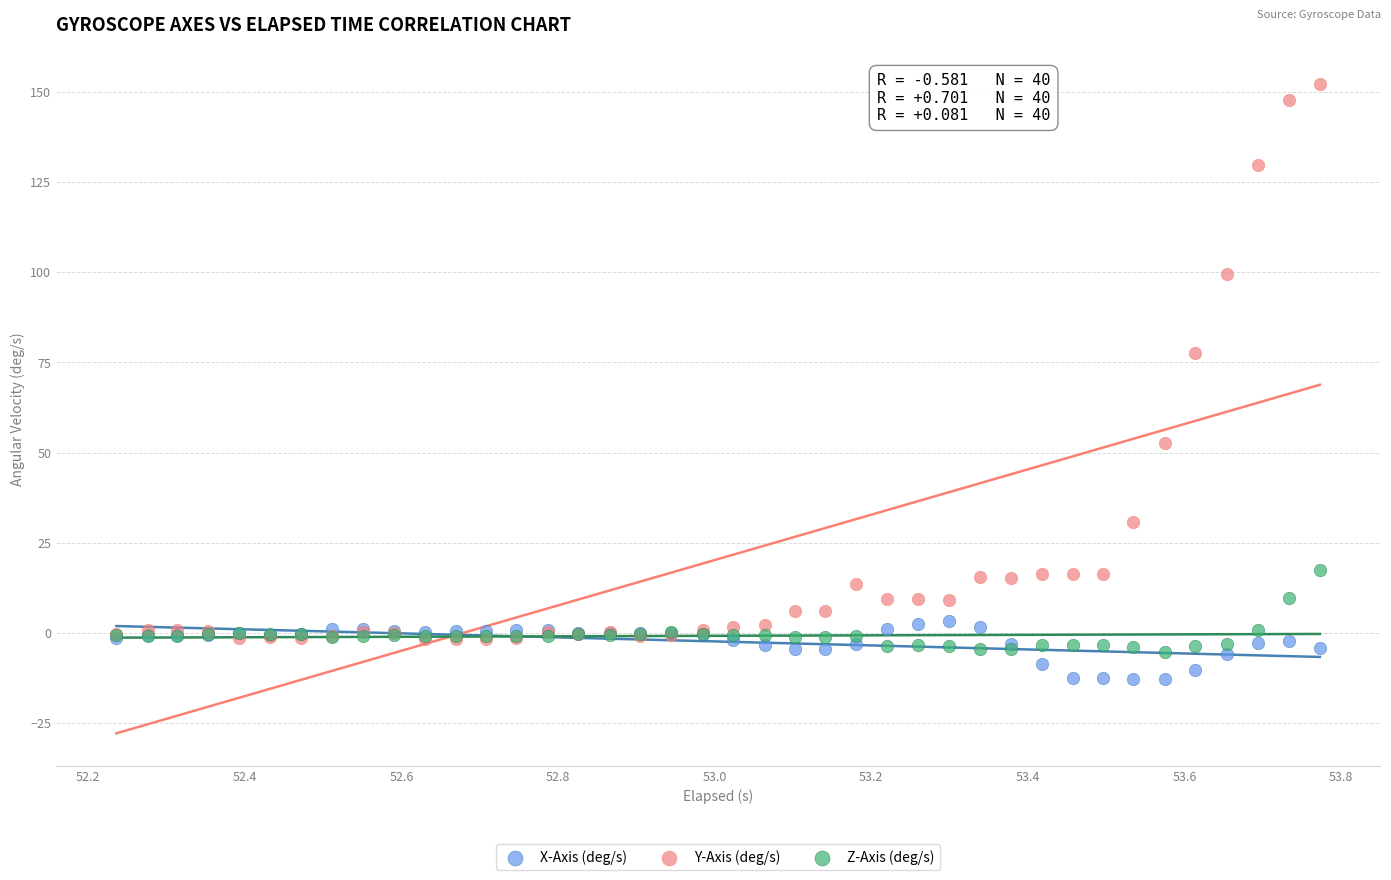

Which series reaches the maximum Y coordinate?

Y-Axis (deg/s)